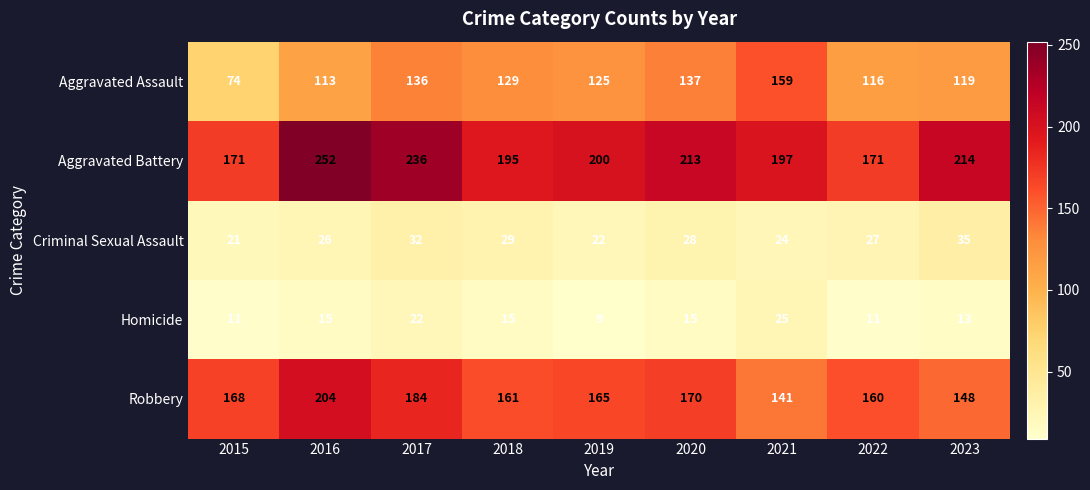

True or false: Robbery has a value of 160 at 2022.

True